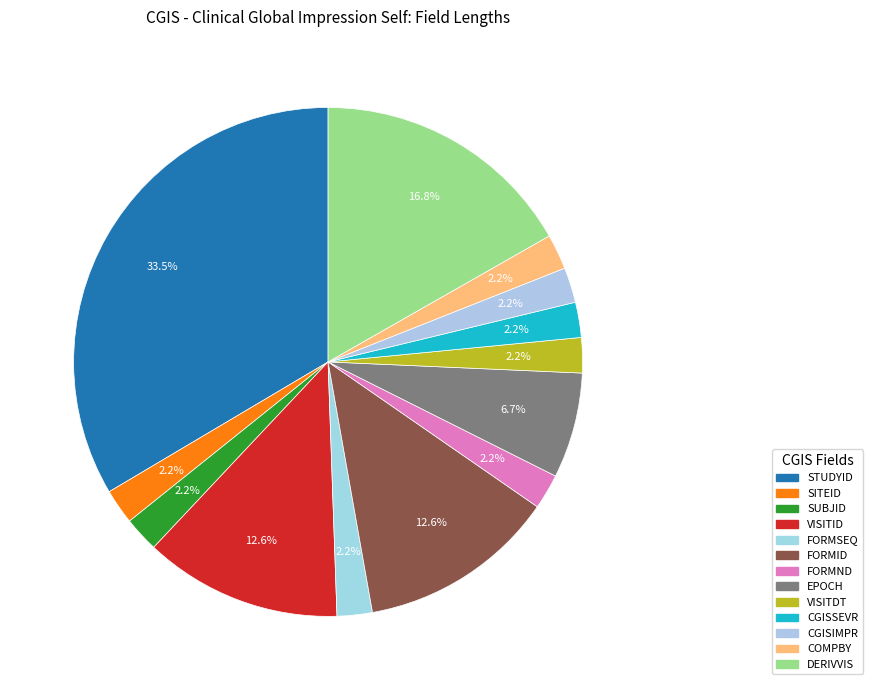

Is it true that VISITID is 2% of the pie?

False